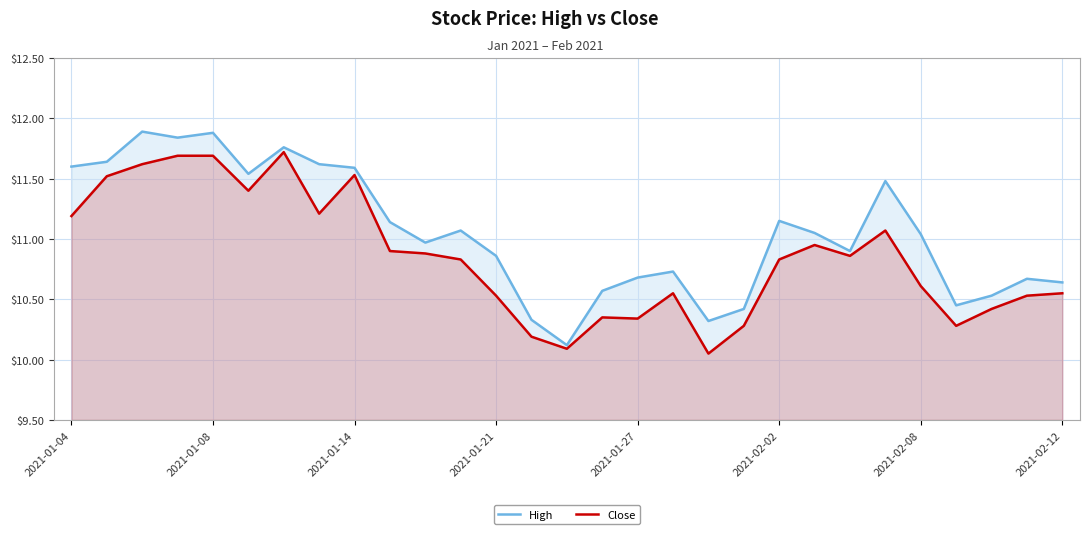

What is the greatest value displayed?

11.9